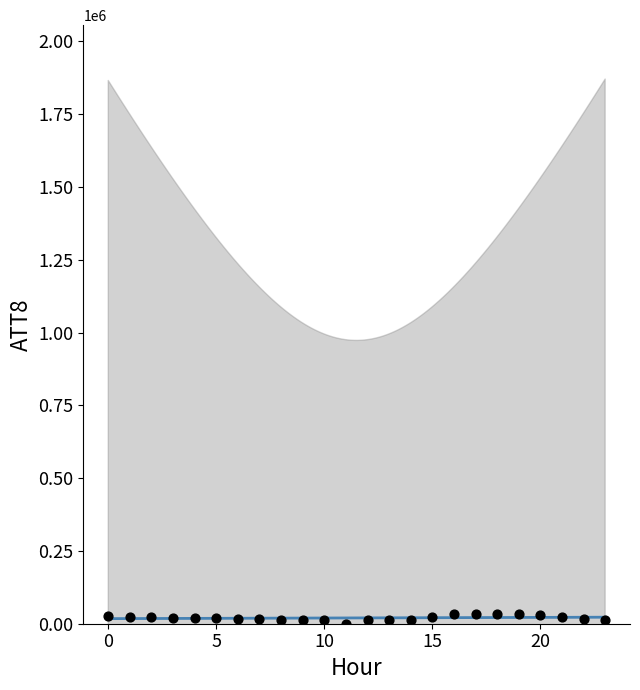

What is the range of Y values (max minus min)?

33400